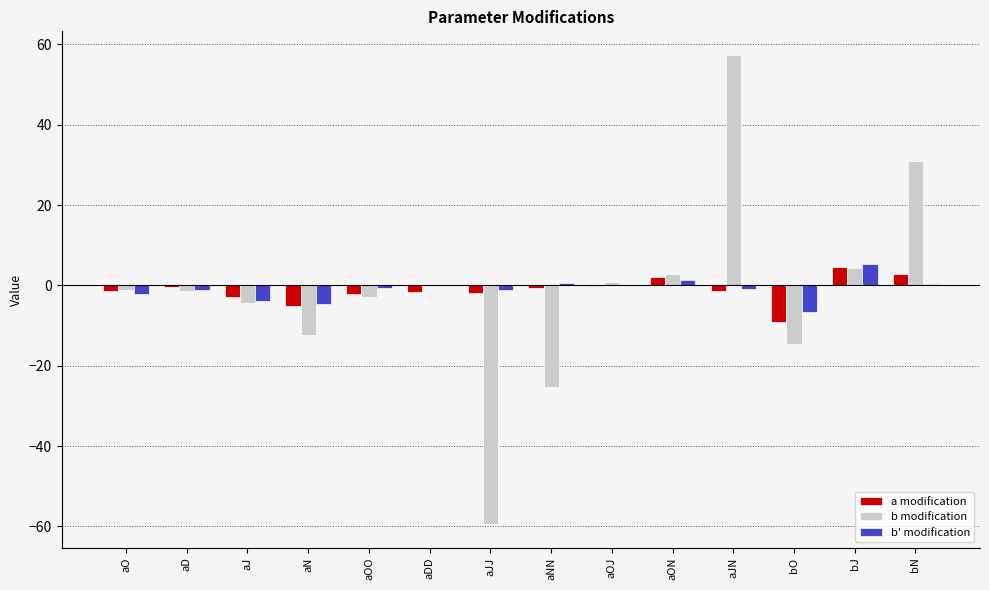

The b modification series shows -25.2 at aNN. True or false?

True